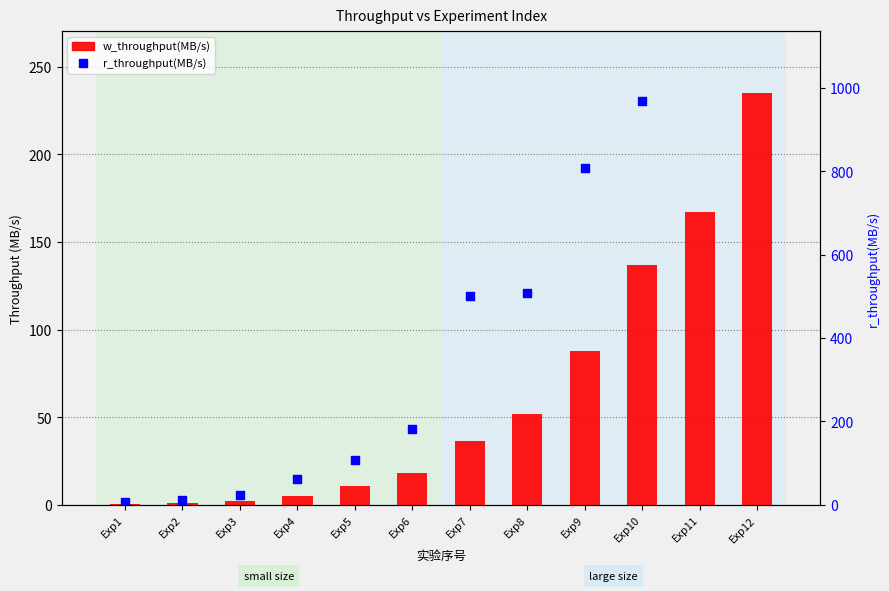

Which series contains the lowest Y value?

w_throughput(MB/s)